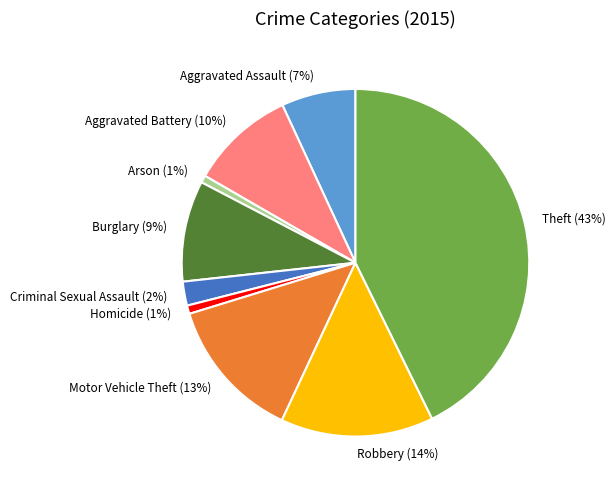

How many slices are in this pie chart?

9